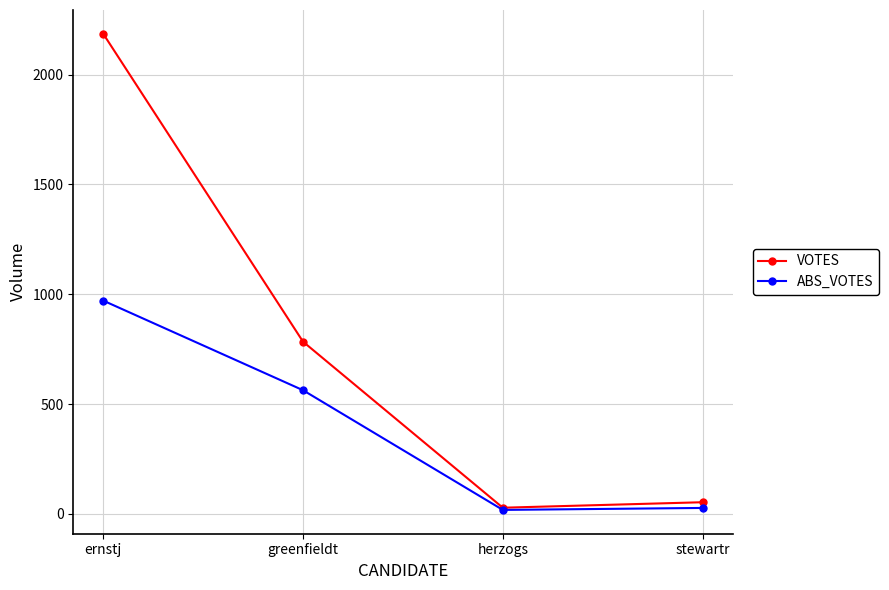

What is the total value across all series at herzogs?

46